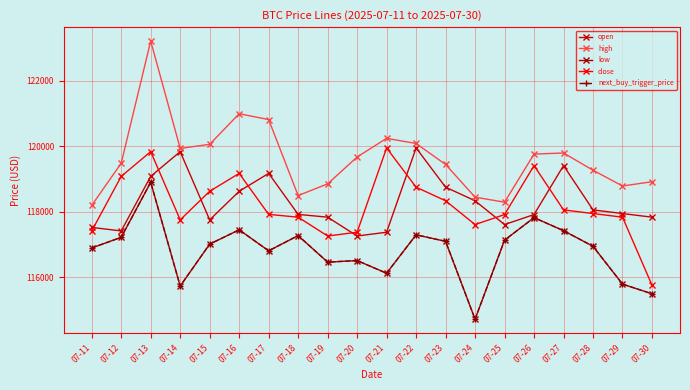

Which series has the largest total across all categories?

high